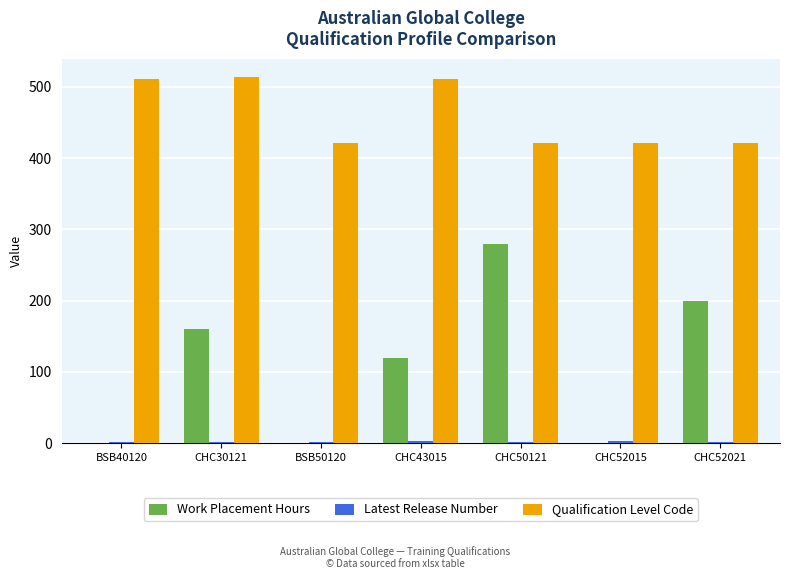

The value of Work Placement Hours at CHC43015 is 120. True or false?

True